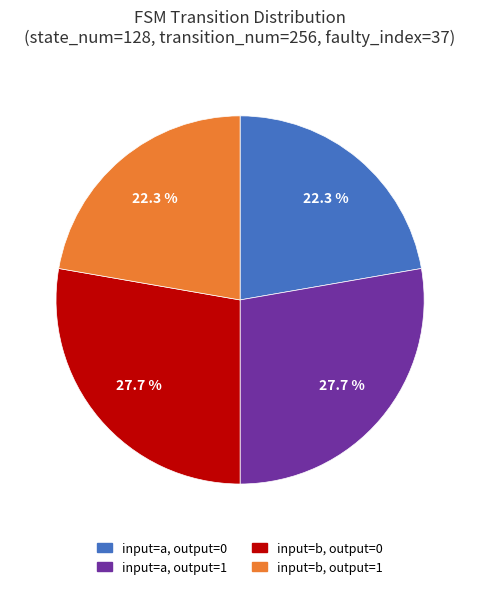

What is the ratio of the value at input=a, output=0 to the value at input=a, output=1?

0.8